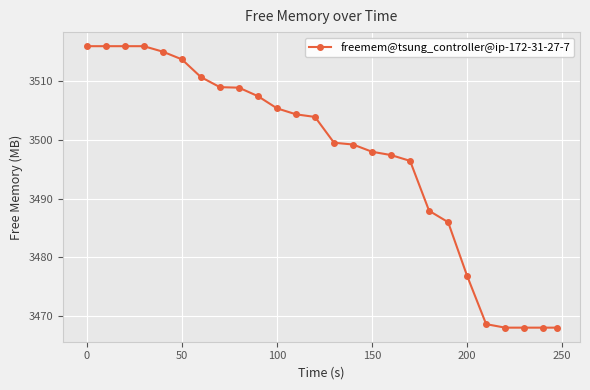

What is the value of the 4th point from the left?

3516.0